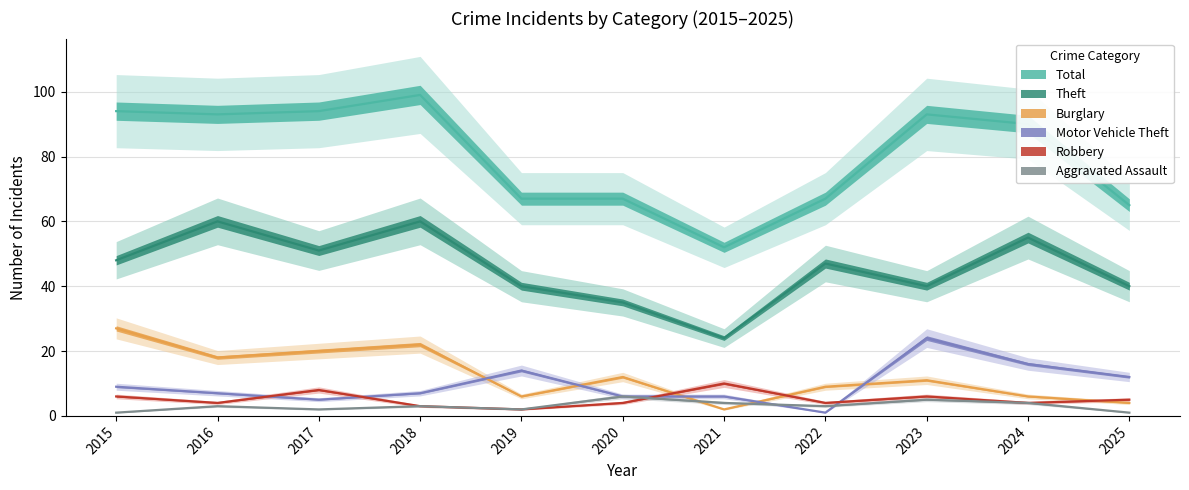

What is the difference between the second highest and minimum values in the Total series?

42